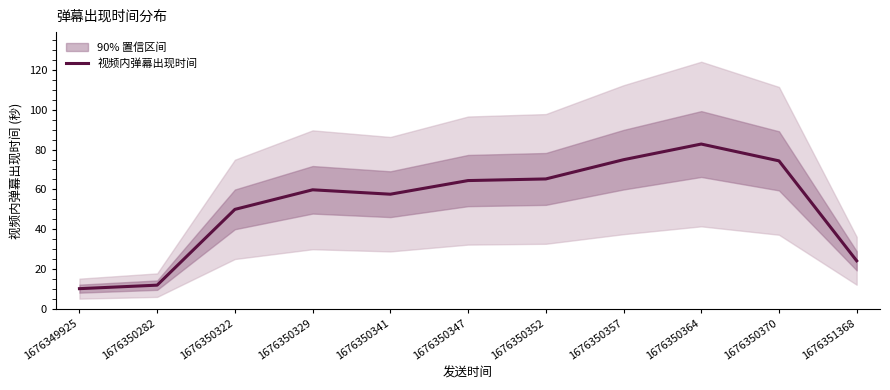

What is the ratio of the value at 1676349925 to the value at 1676350329?

0.2